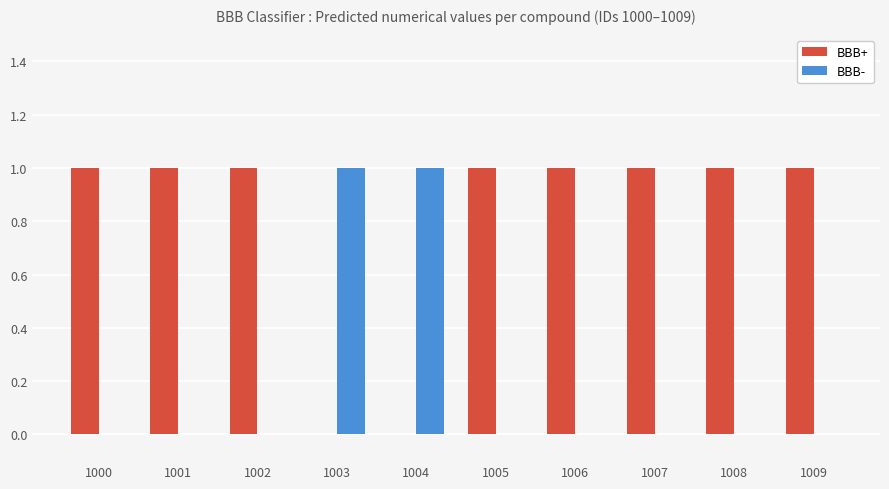

Which series has the largest total across all categories?

BBB+